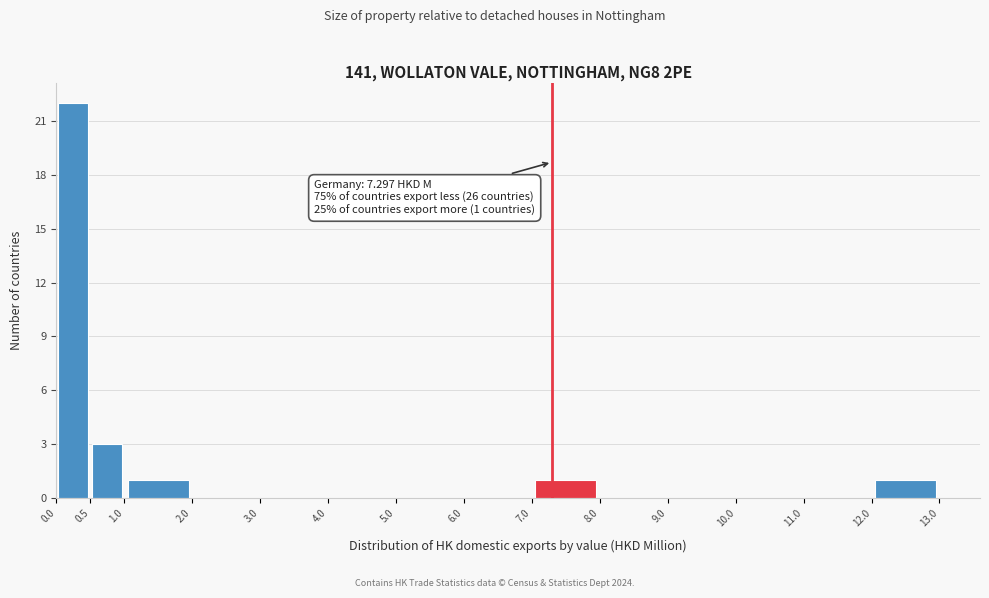

Over which range of the x-axis is the bar tallest?

0.0 to 0.5